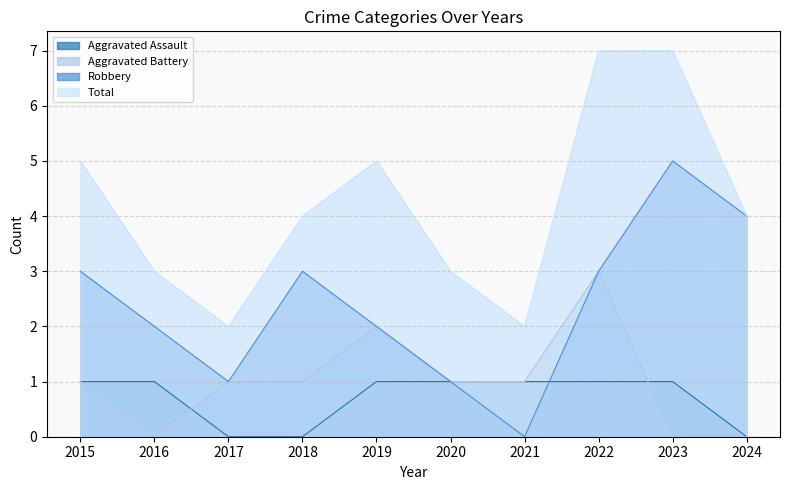

At which label is Robbery closest to 2?

2016